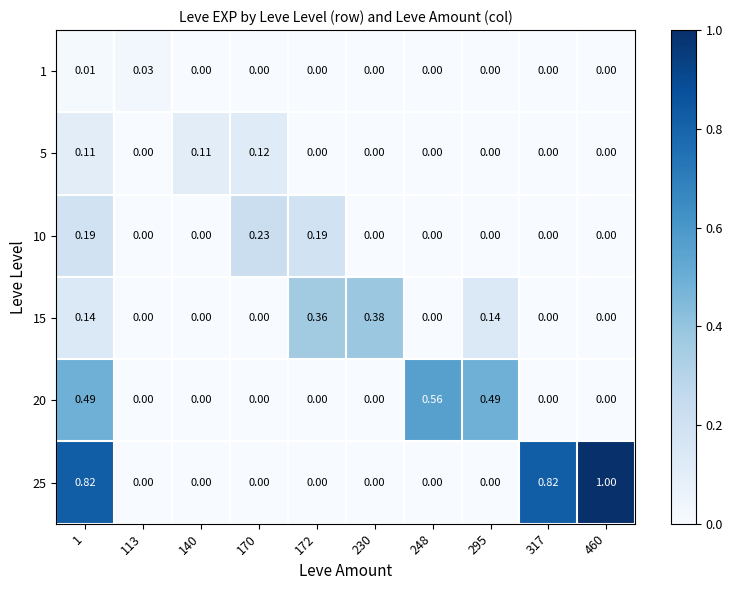

How many distinct data groups are displayed?

6